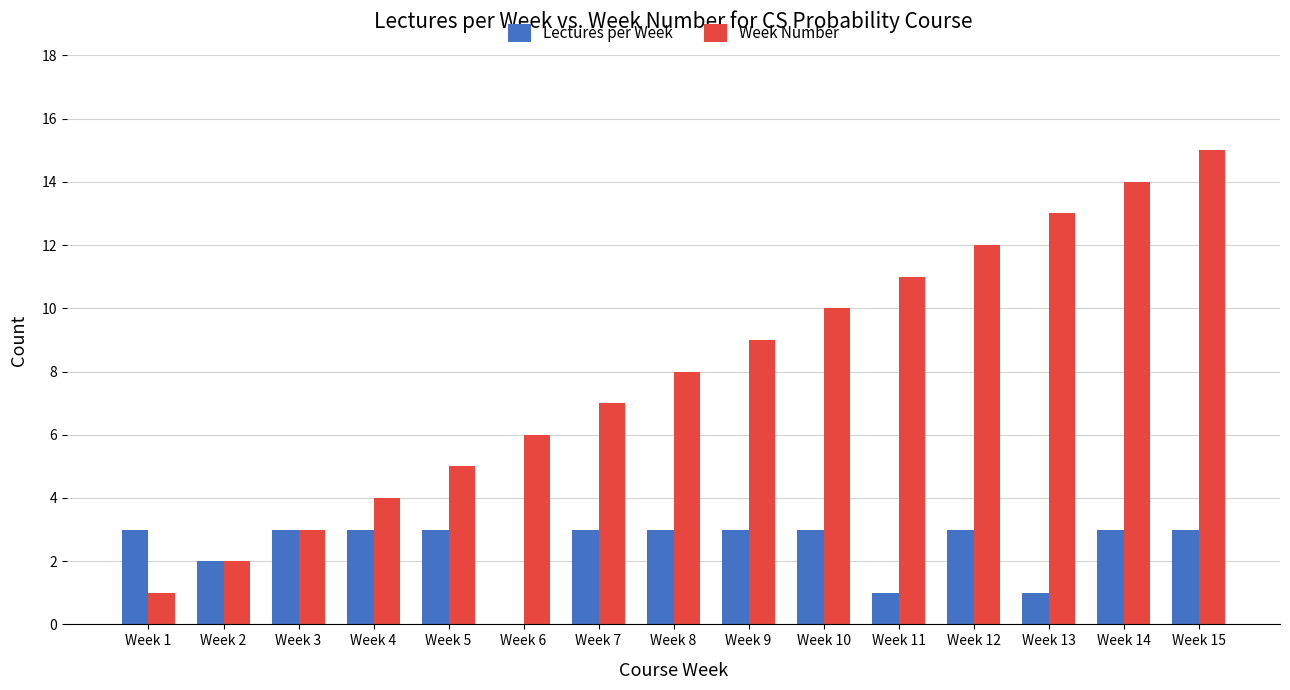

At which category is the sum across all series the highest?

Week 15